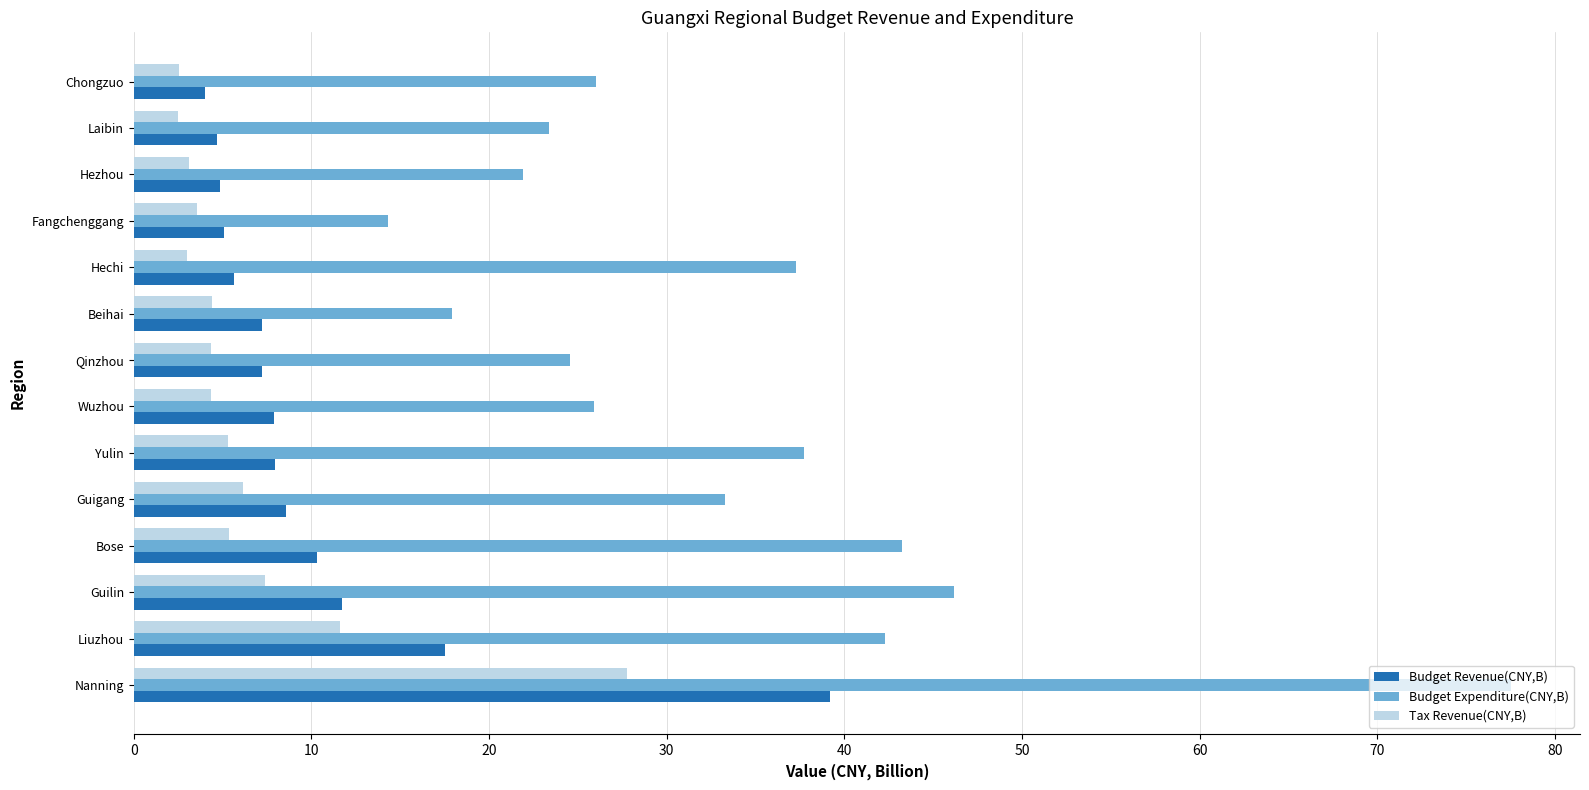

At Bose, list the series in order from smallest to largest.

Tax Revenue(CNY,B), Budget Revenue(CNY,B), Budget Expenditure(CNY,B)